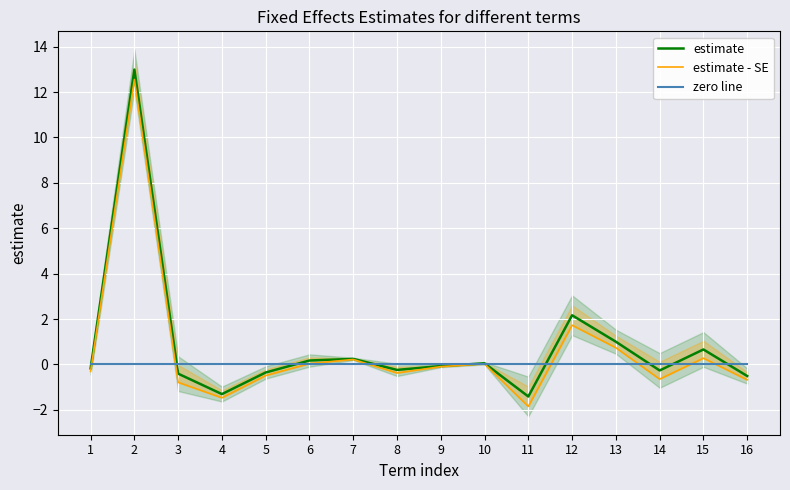

Which series has the largest range (max minus min)?

estimate